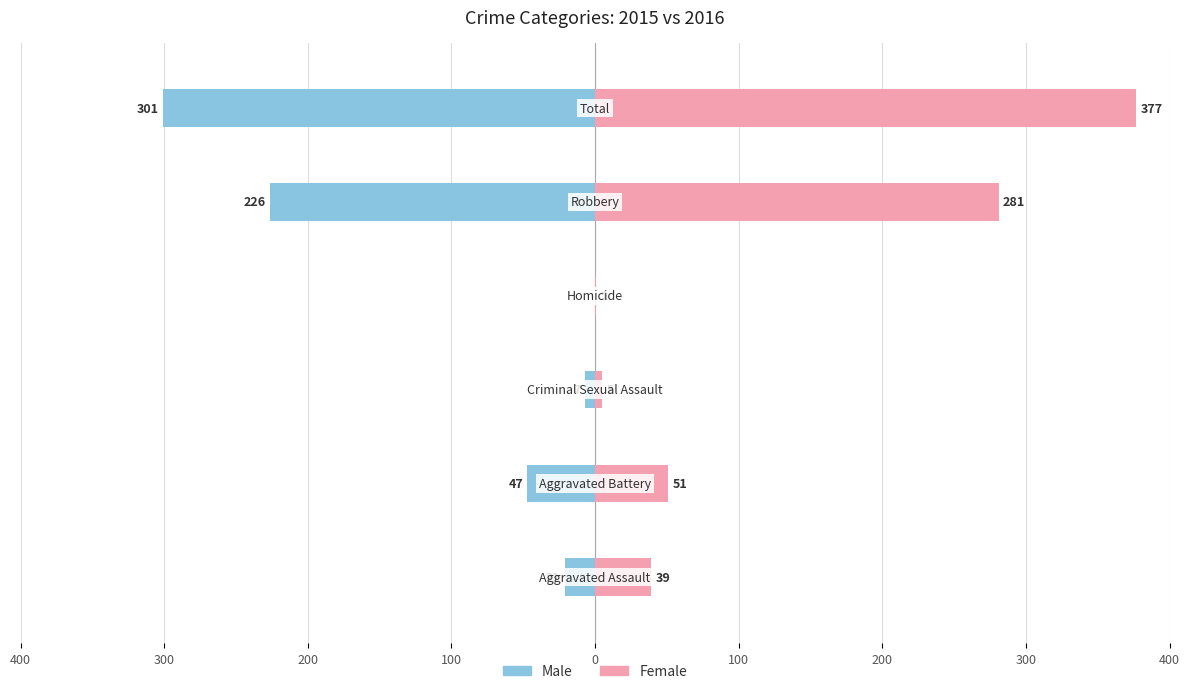

List the series in order of their peak value, highest first.

Female, Male